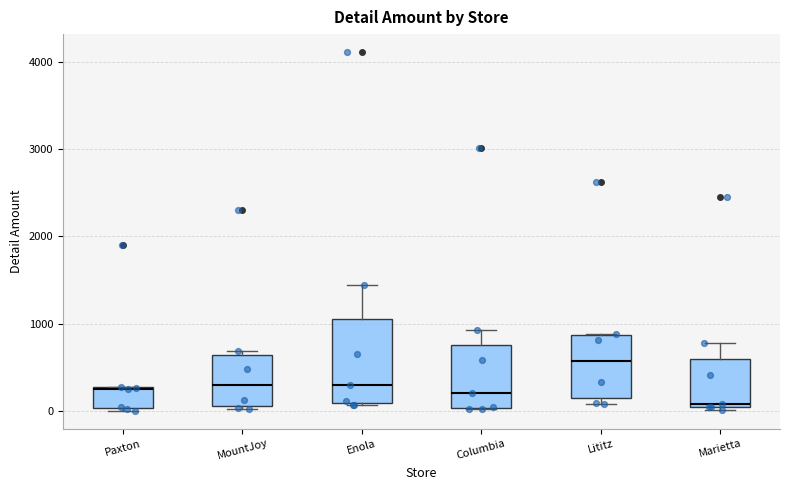

Comparing the boxes themselves (not the whiskers), which one is the tallest?

Enola